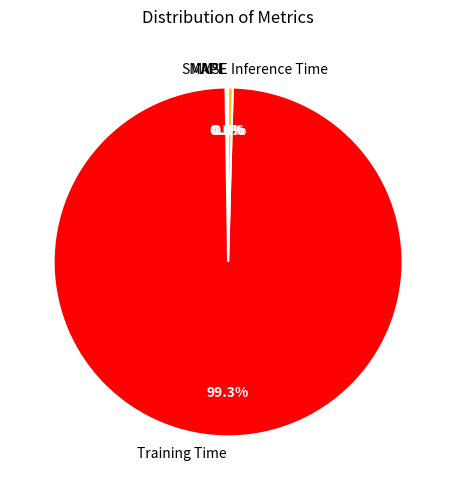

Is there a majority slice in this chart?

Yes